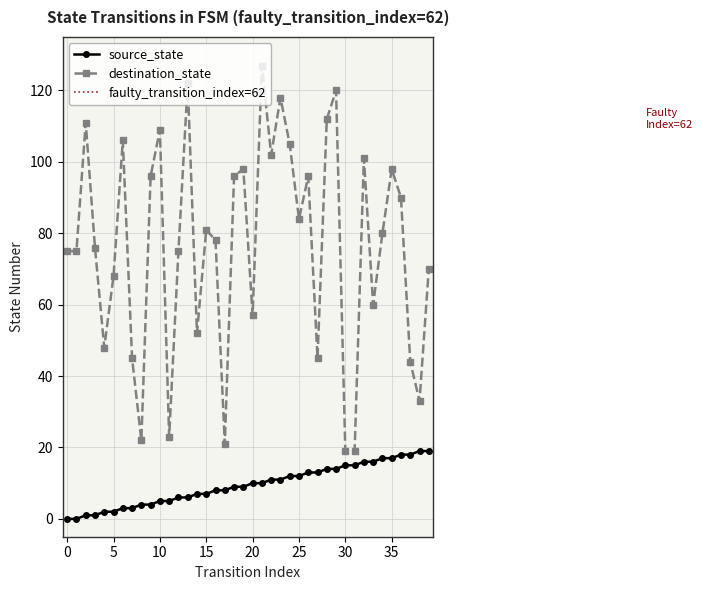

At which category does the chart reach its peak across all series?

21